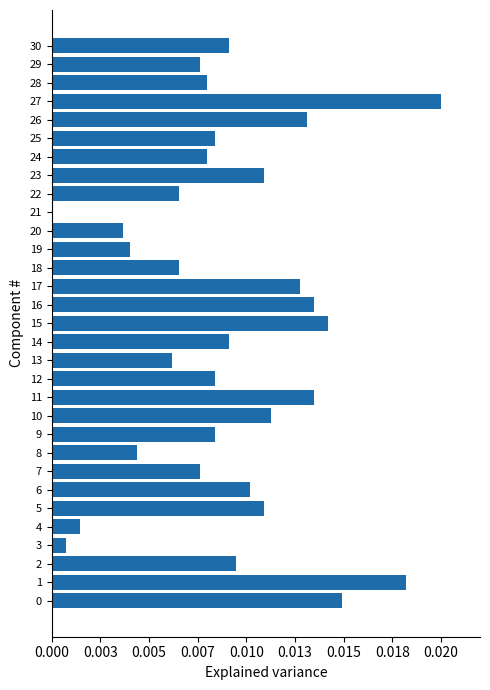

How many positive values are there?

30